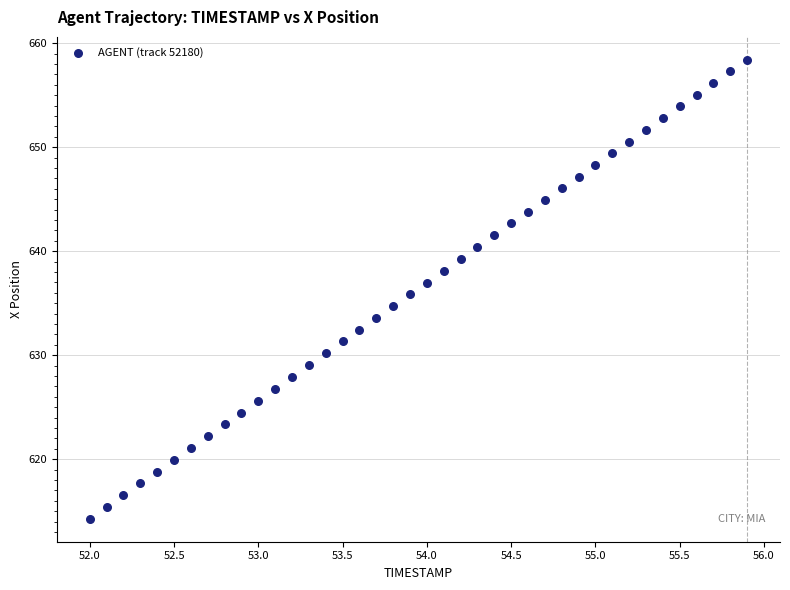

What is the range of X values (max minus min)?

3.9